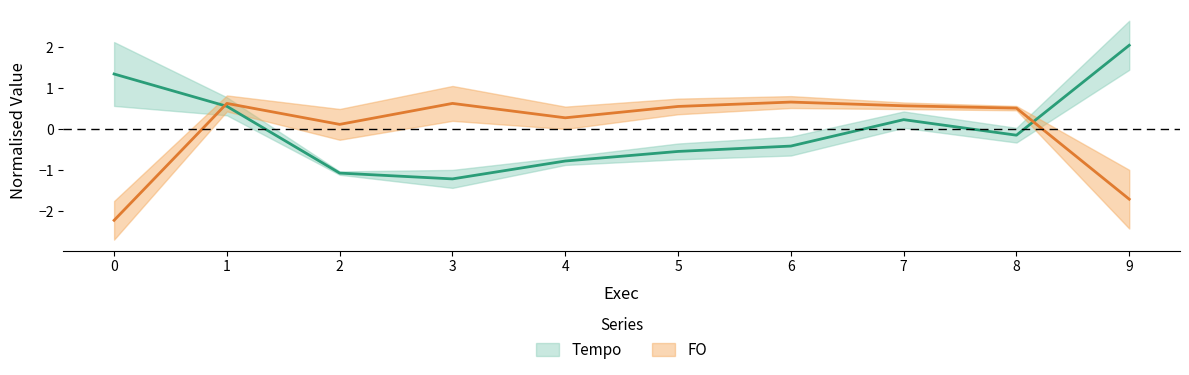

List the series in order of their overall mean, lowest first.

FO, Tempo